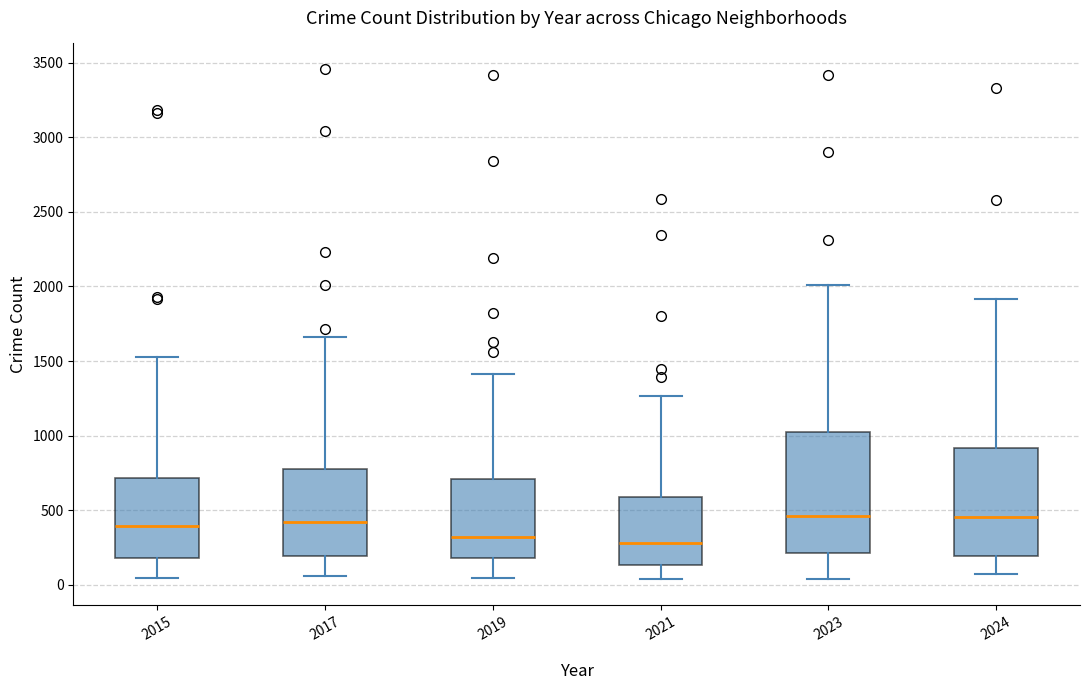

Comparing the boxes themselves (not the whiskers), which one is the tallest?

2023